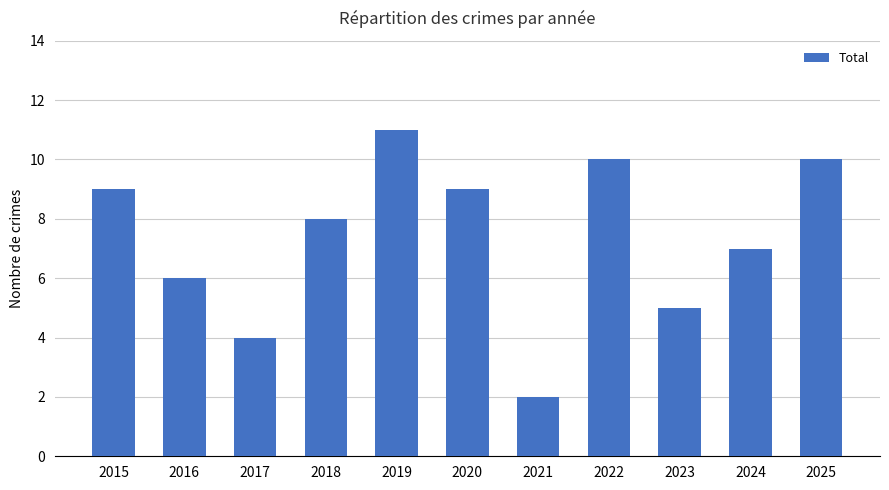

What is the maximum value shown in the chart?

11